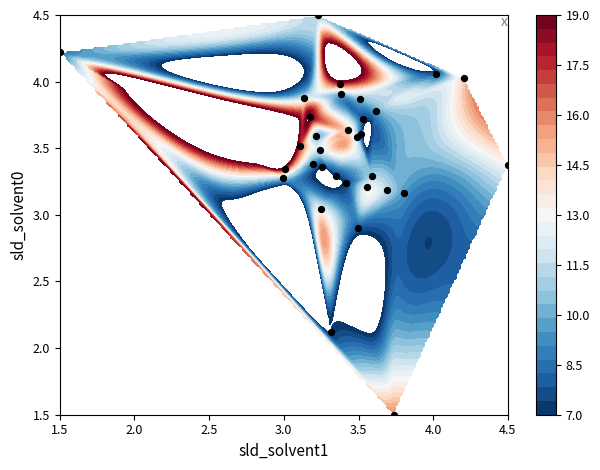

How many values are below 3?

3